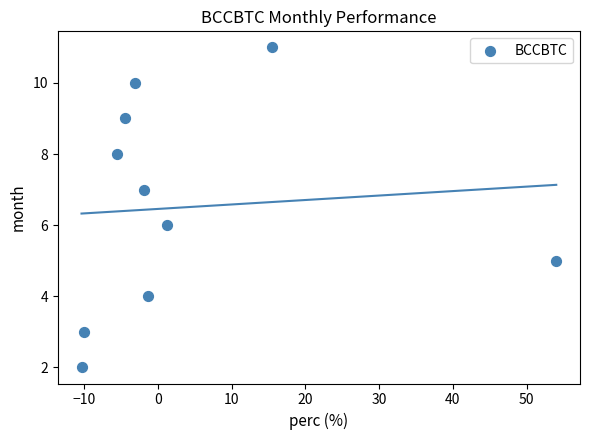

What is the range of Y values (max minus min)?

9